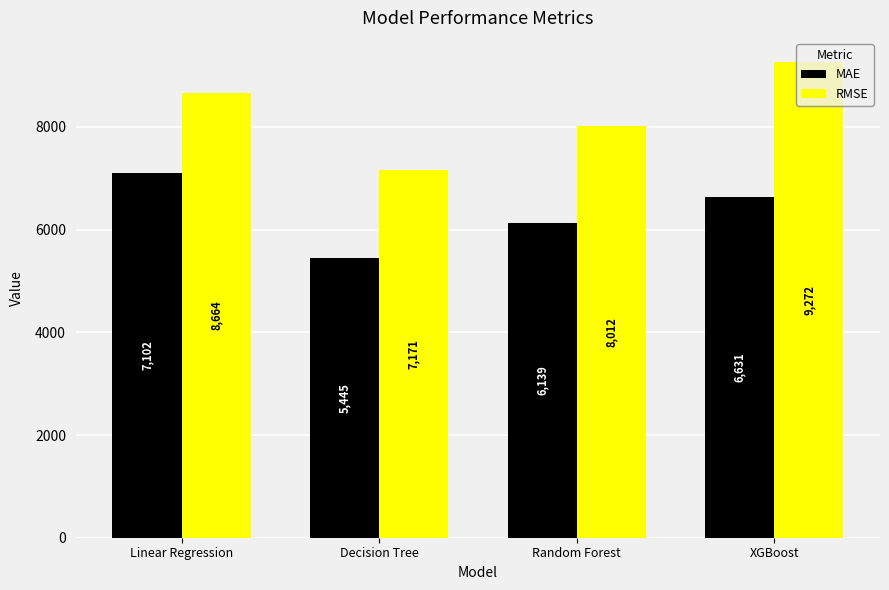

At which label is MAE closest to 6273?

Random Forest